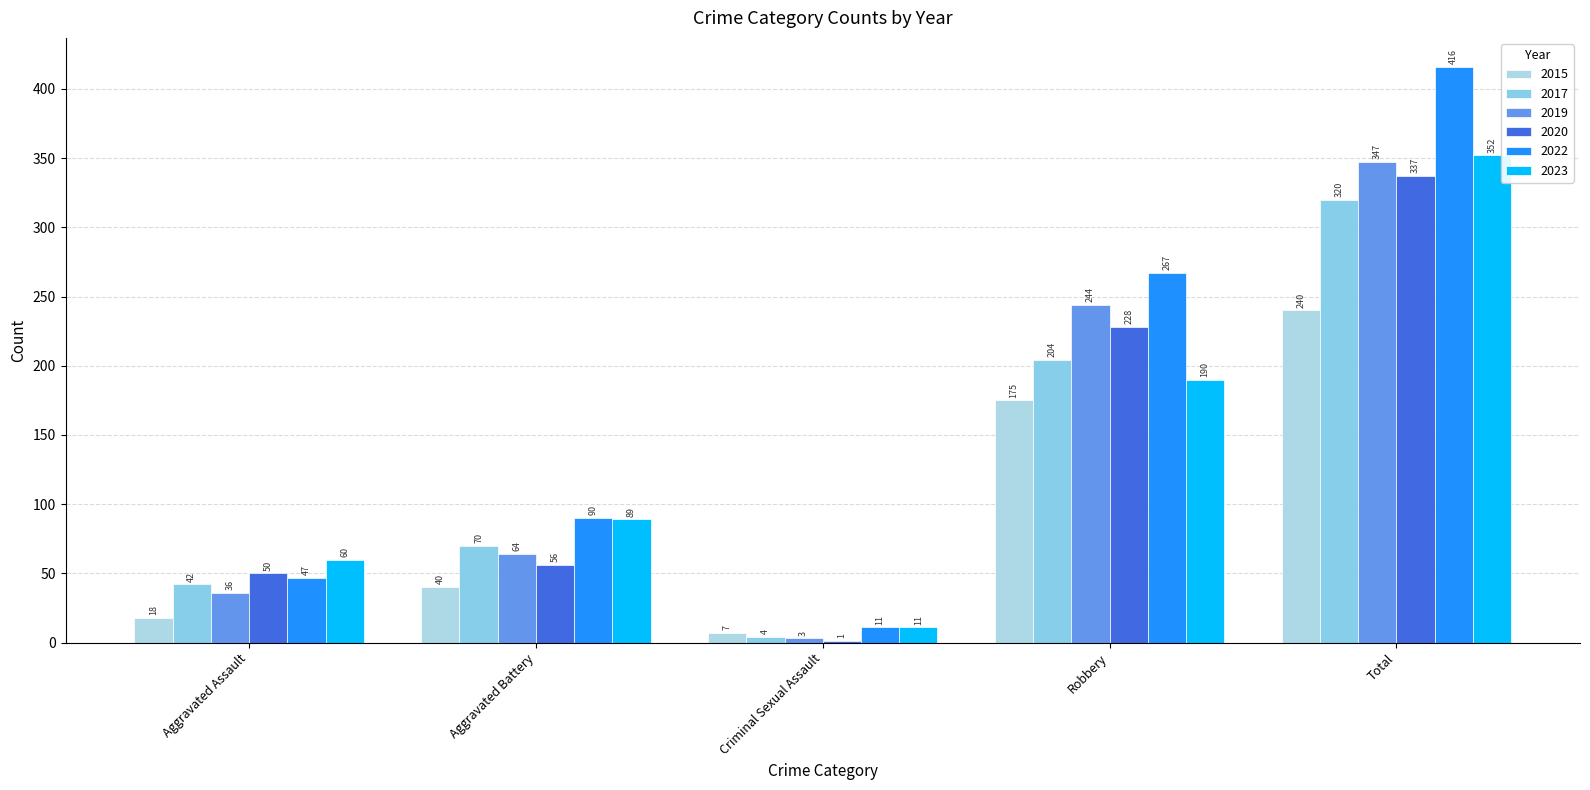

Count the number of data series in this chart.

6